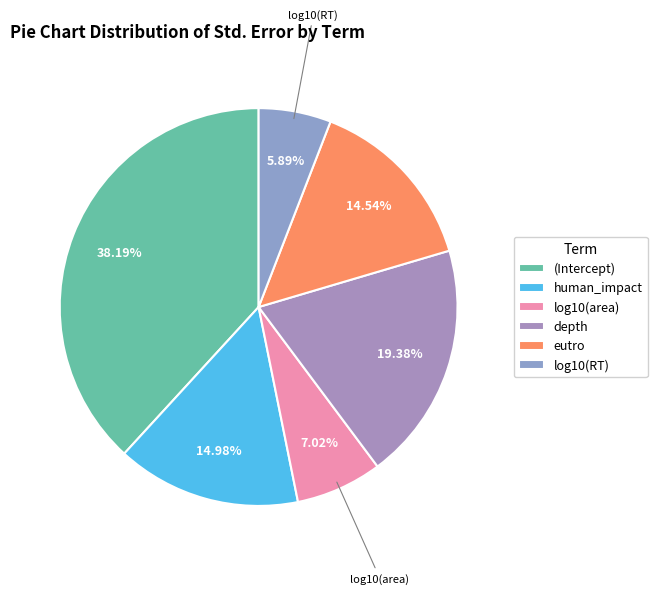

Which has a higher value, eutro or human_impact?

human_impact